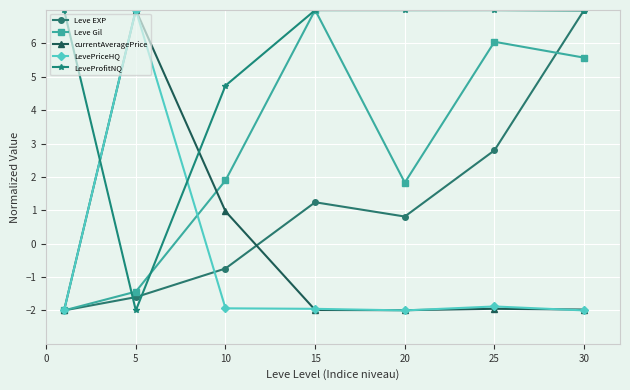

What is the lowest value of the LeveProfitNQ series?

-2.0